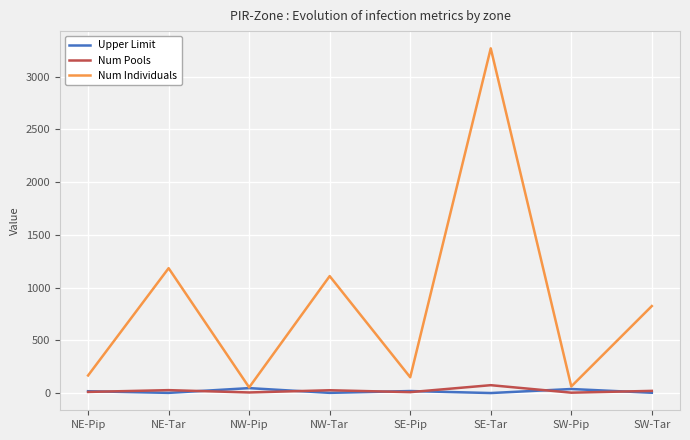

True or false: Num Individuals and Num Pools intersect in this chart.

False